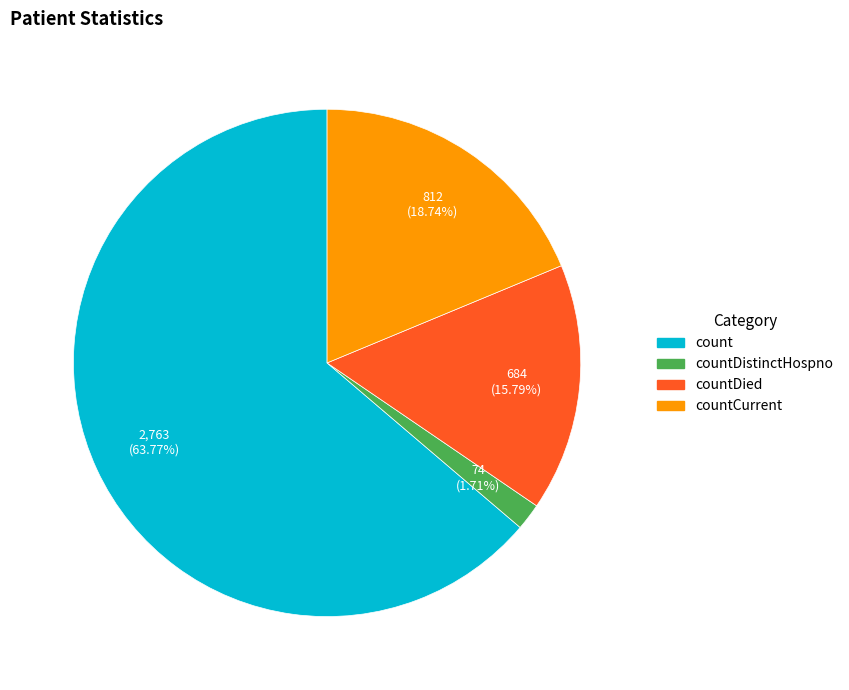

Is there a majority slice in this chart?

Yes